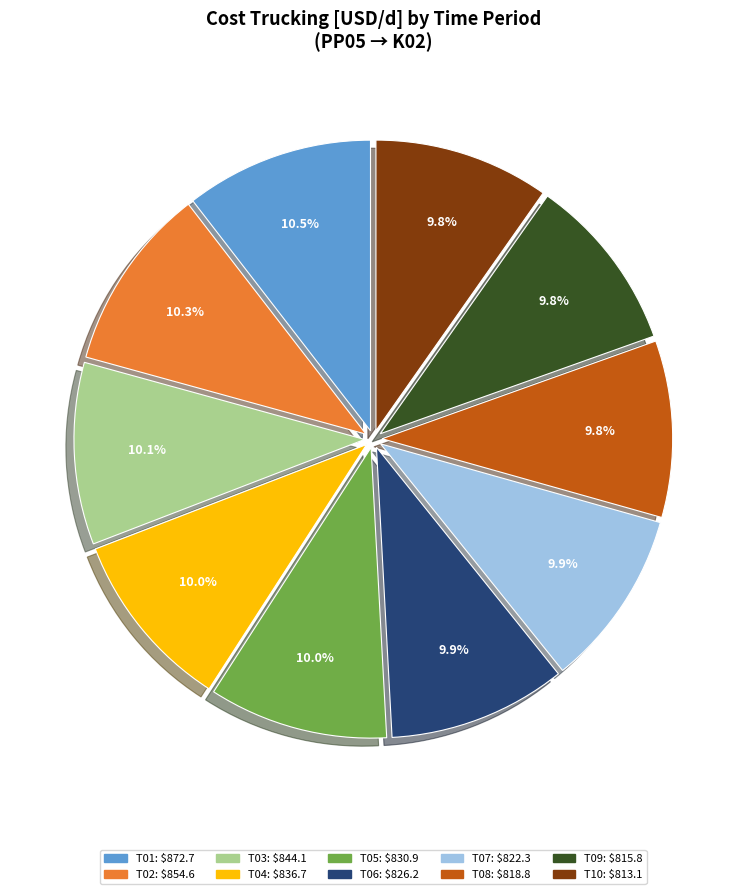

True or false: T07 accounts for 10% of the total.

True